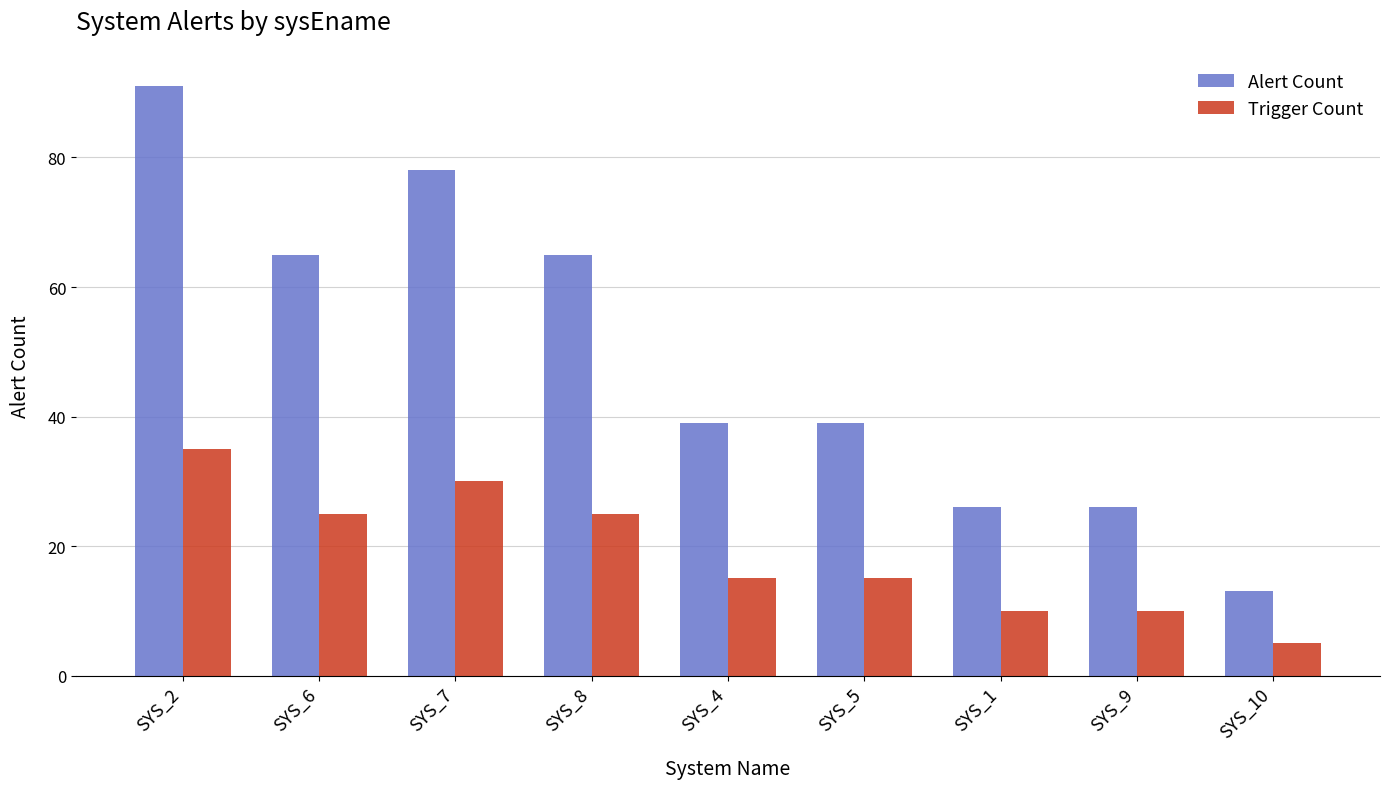

Reading left to right, transcribe all the data shown in this chart.

Alert Count: SYS_2=91	SYS_6=65	SYS_7=78	SYS_8=65	SYS_4=39	SYS_5=39	SYS_1=26	SYS_9=26	SYS_10=13
Trigger Count: SYS_2=35	SYS_6=25	SYS_7=30	SYS_8=25	SYS_4=15	SYS_5=15	SYS_1=10	SYS_9=10	SYS_10=5